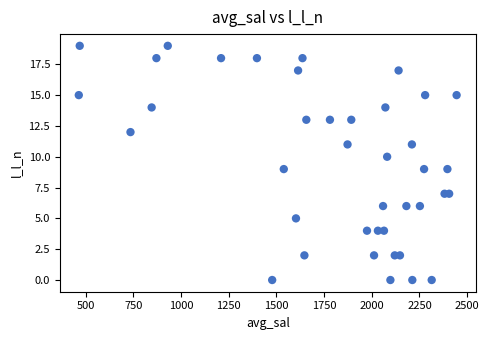

What is the range of Y values (max minus min)?

19